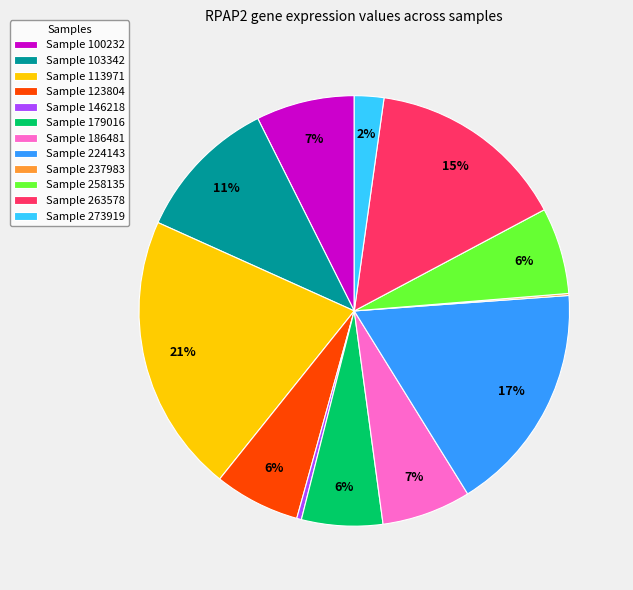

To the nearest percent, what portion does Sample 100232 represent?

7%